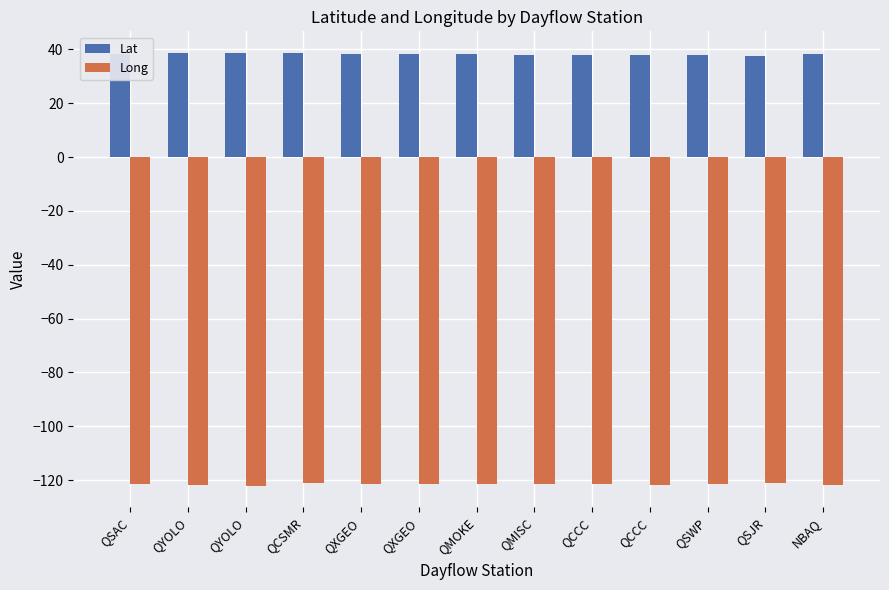

The Long series shows -121.3 at QMOKE. True or false?

True